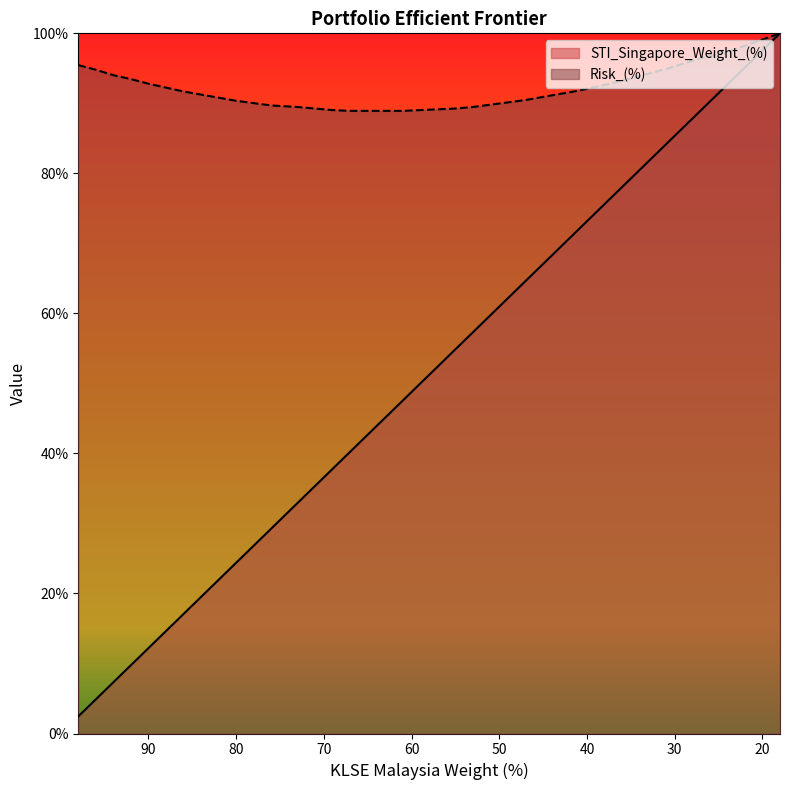

Does the chart display data point markers on the line(s)?

No